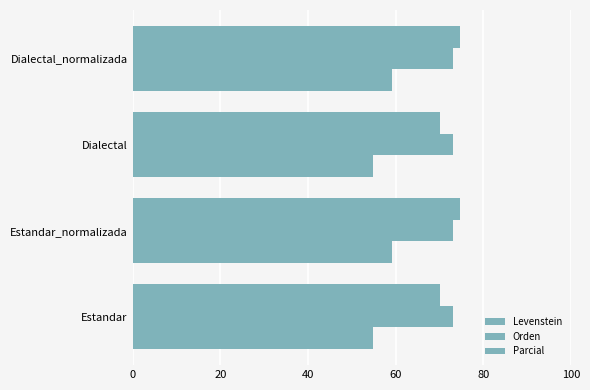

What is the greatest value displayed?

74.8